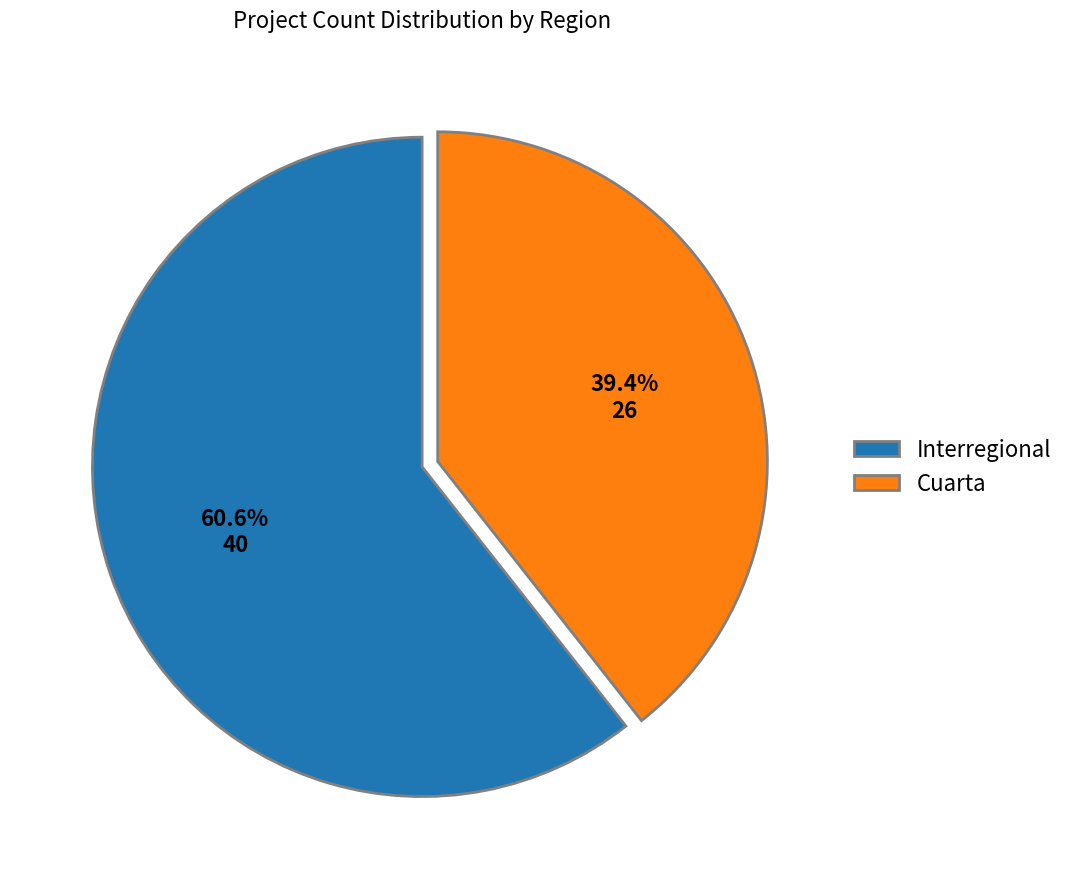

Is it true that Interregional is 61% of the pie?

True